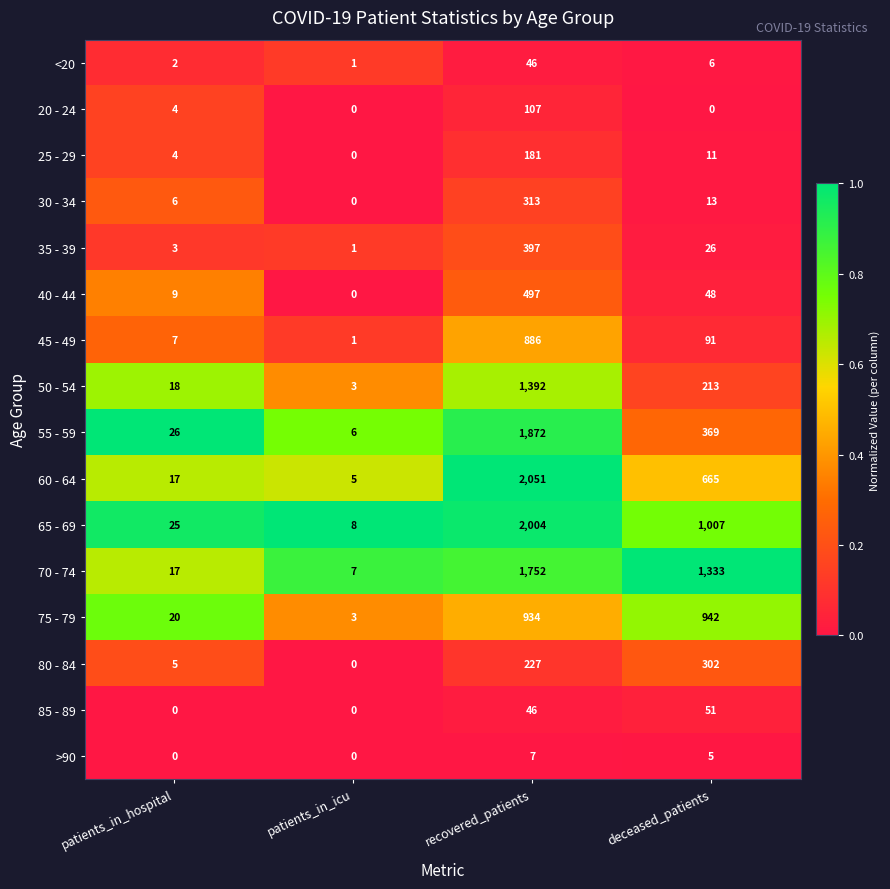

List the series in order of their peak value, lowest first.

>90, <20, 85 - 89, 20 - 24, 25 - 29, 80 - 84, 30 - 34, 35 - 39, 40 - 44, 45 - 49, 75 - 79, 50 - 54, 70 - 74, 55 - 59, 65 - 69, 60 - 64